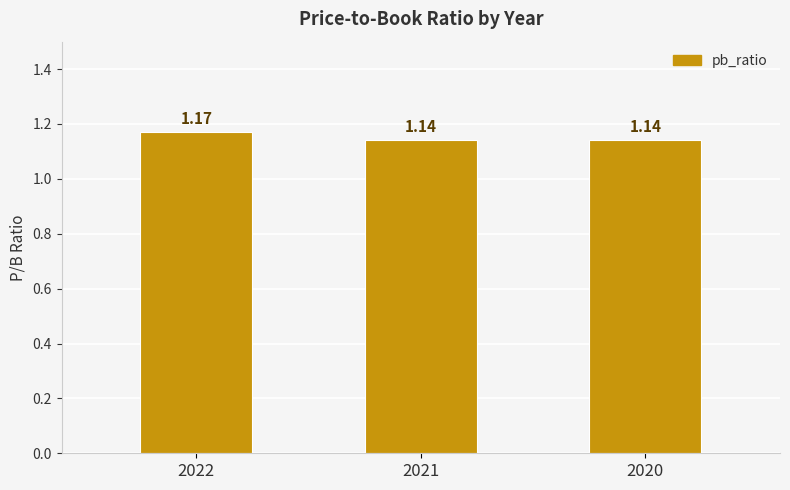

What is the ratio of the value at 2022 to the value at 2021?

1.0